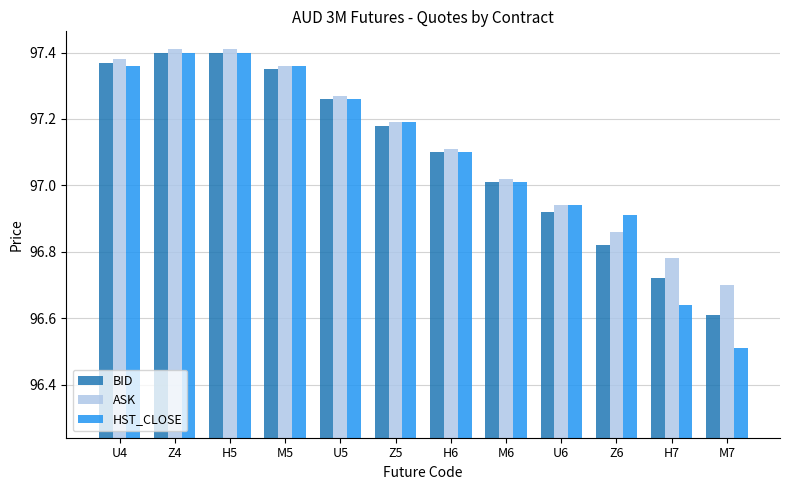

What is the average value of the ASK series?

97.1